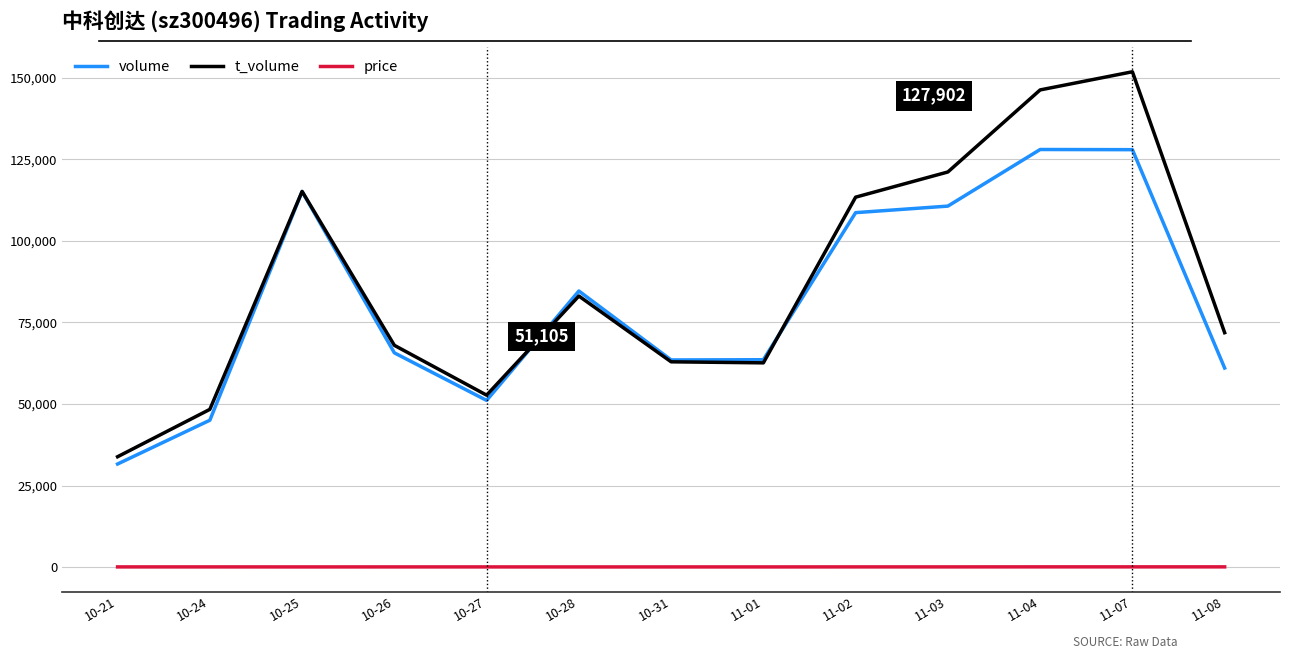

Read the price value at 11-04.

118.0